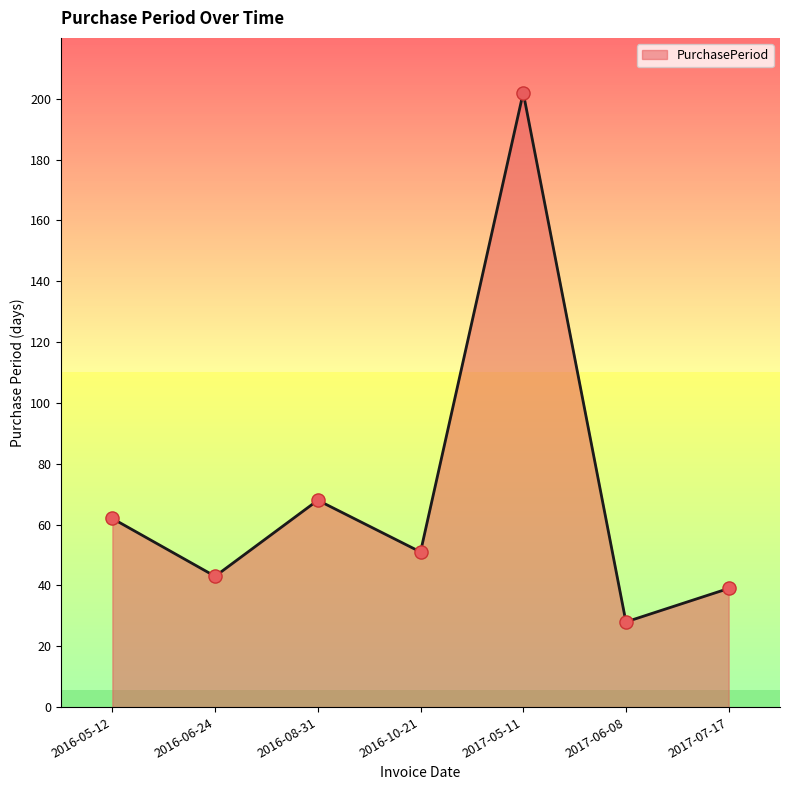

What is the change in value from 2016-08-31 to 2017-07-17?

-29